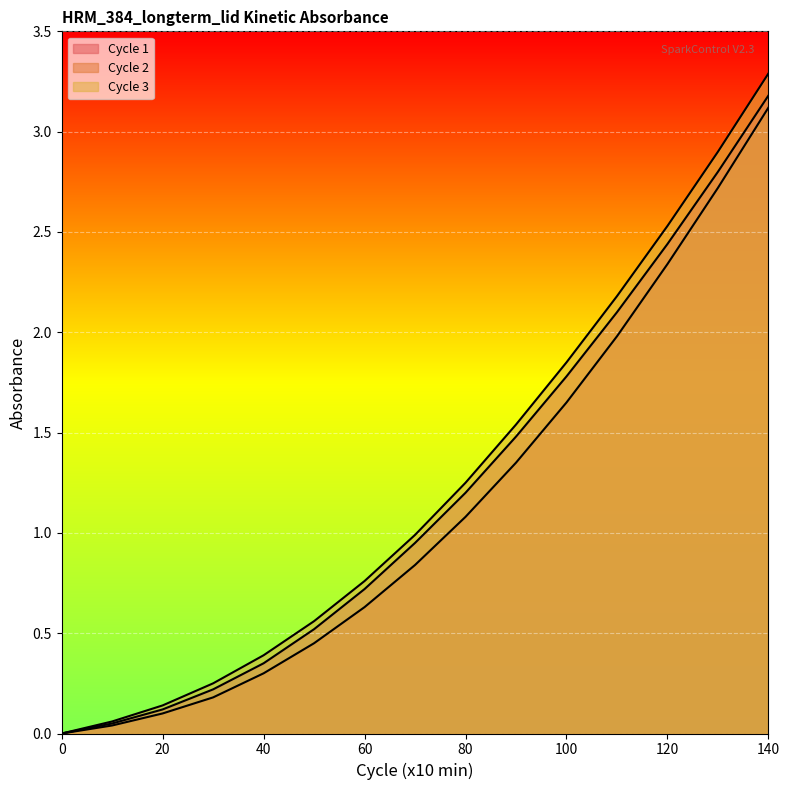

At which label is Cycle 3 closest to 1?

70